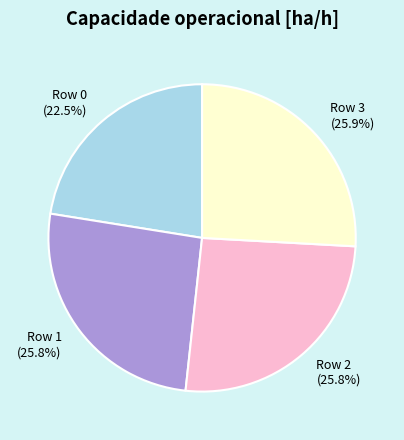

To the nearest percent, what is the combined percentage of Row 0 and Row 3?

48%